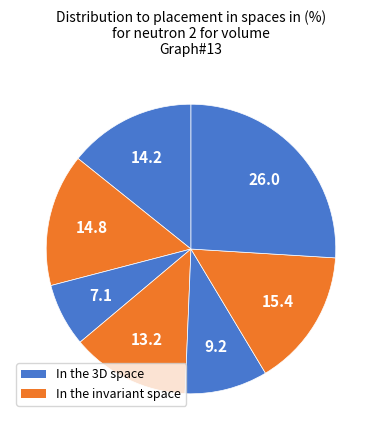

Count the number of slices in the pie.

7